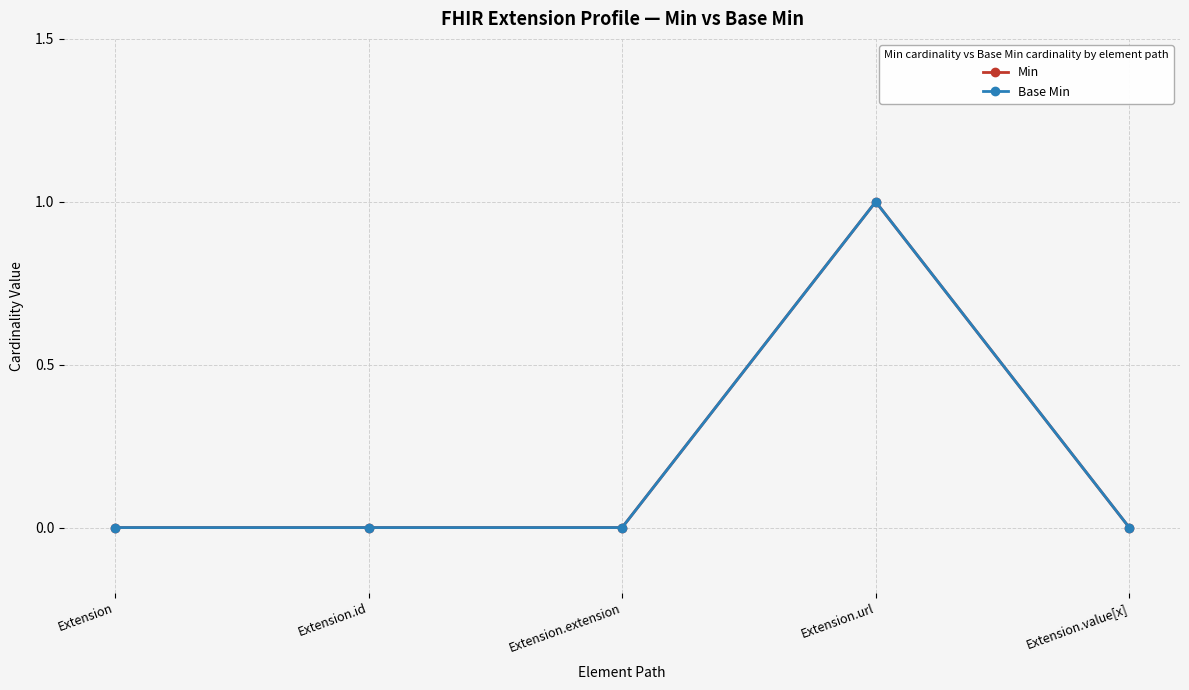

What is the label of the 4th point from the right?

Extension.id